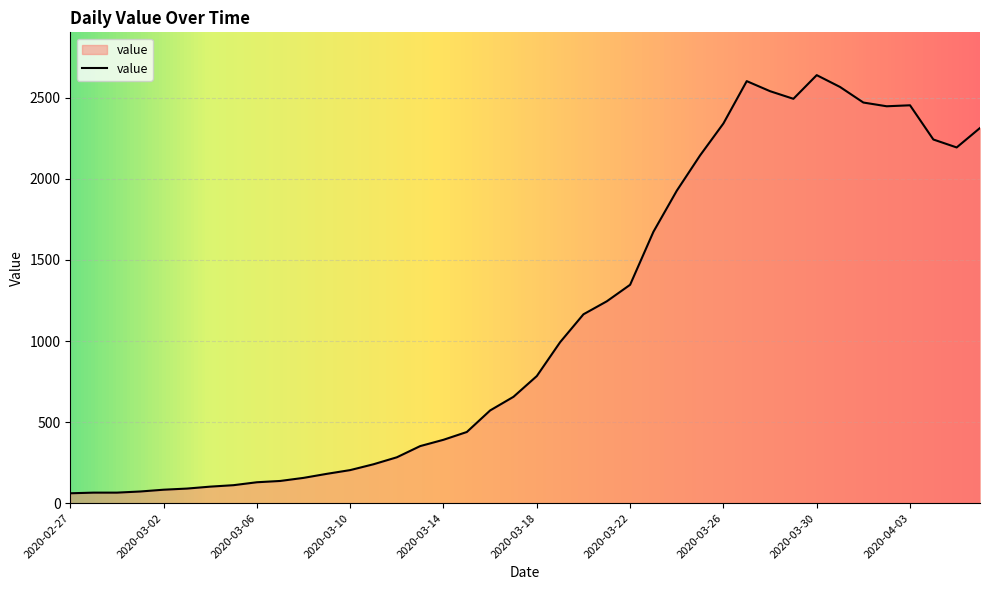

What is the maximum value shown in the chart?

2640